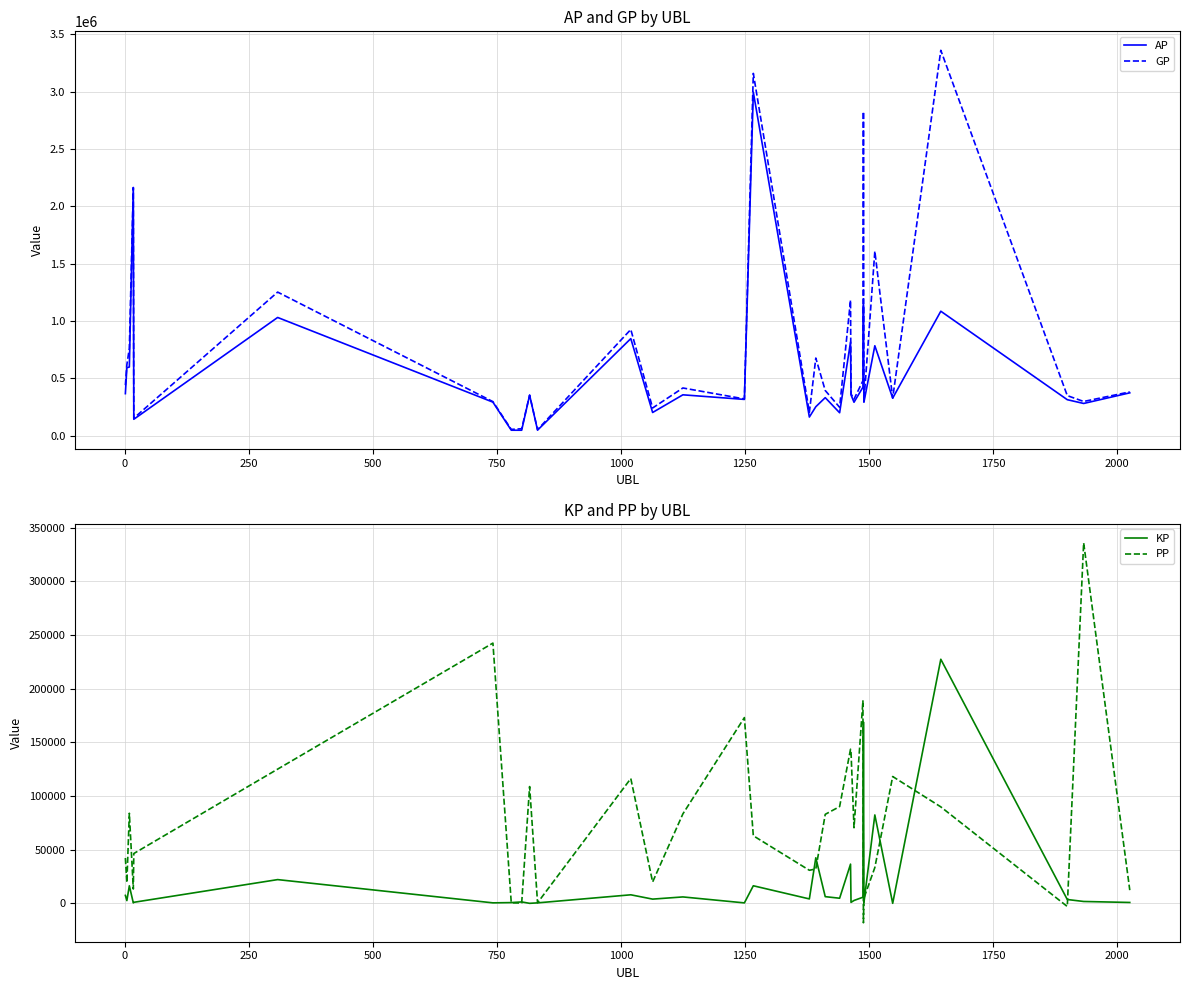

What is the maximum value for GP?

3360898